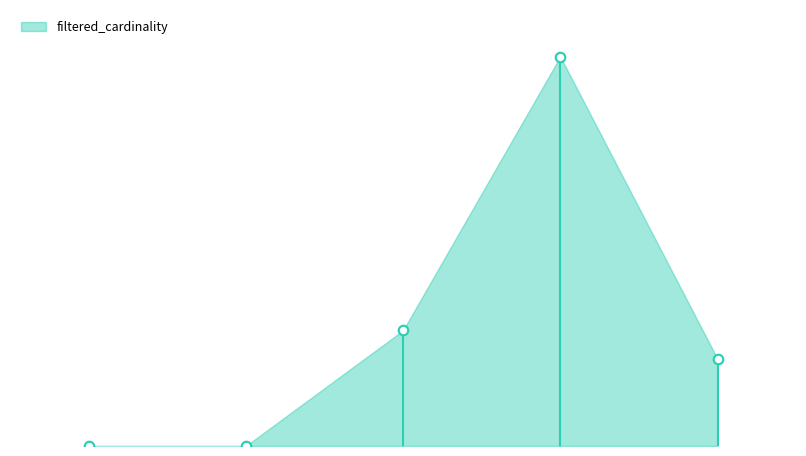

What is the change in value from kt to mi_idx?

+1342884